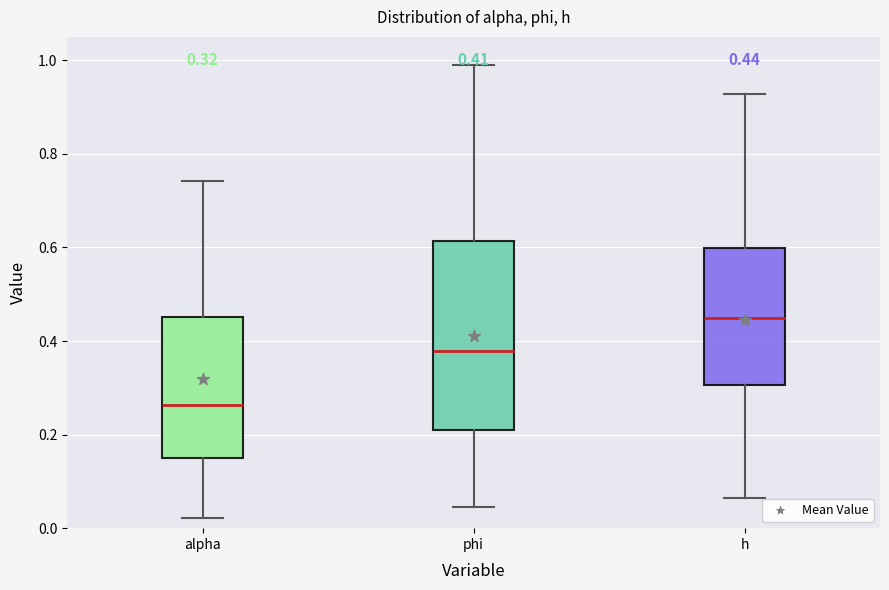

Which box is the tallest, from its lower edge to its upper edge?

phi